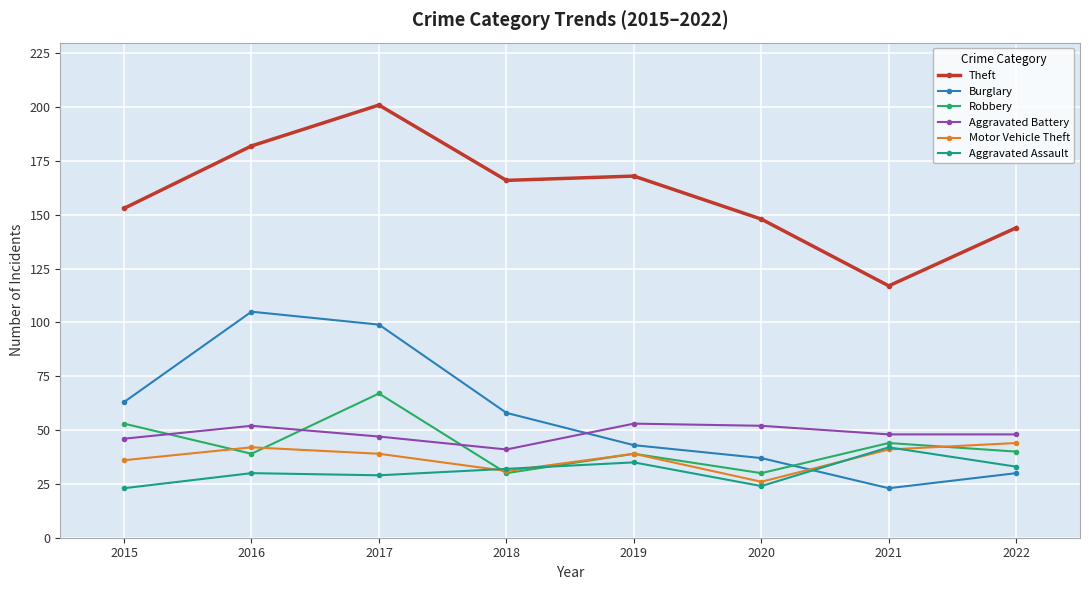

At which label does Burglary first exceed 58?

2015